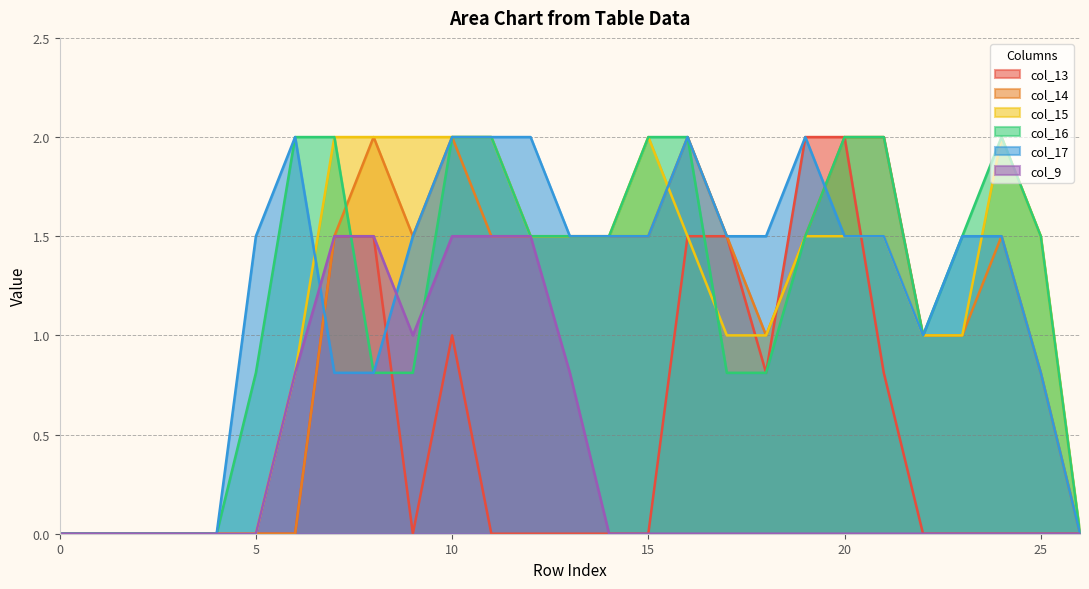

Between which two adjacent categories do col_13 and col_14 first intersect?

18 and 19